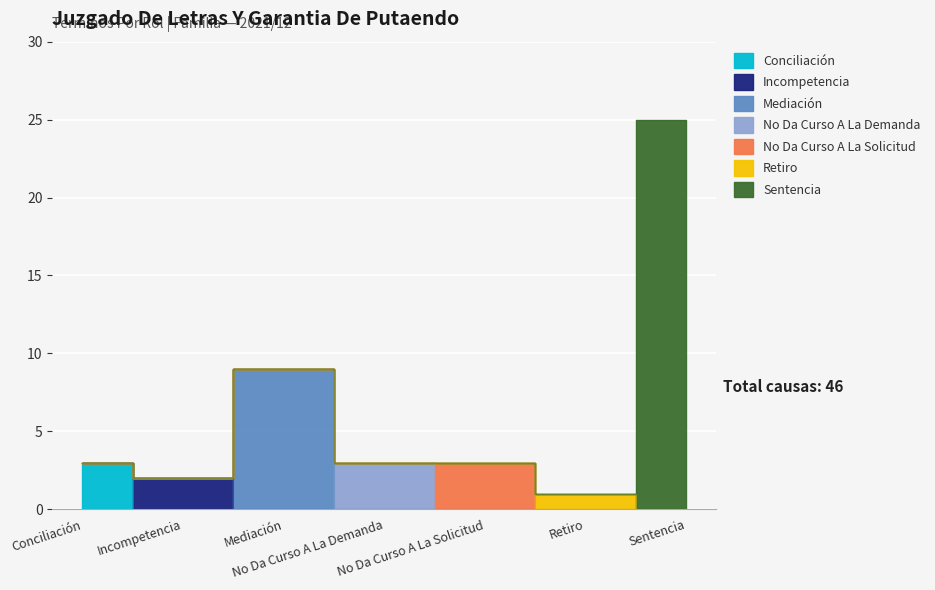

Rank the categories by value from highest to lowest.

Sentencia, Mediación, Conciliación, No Da Curso A La Demanda, No Da Curso A La Solicitud, Incompetencia, Retiro